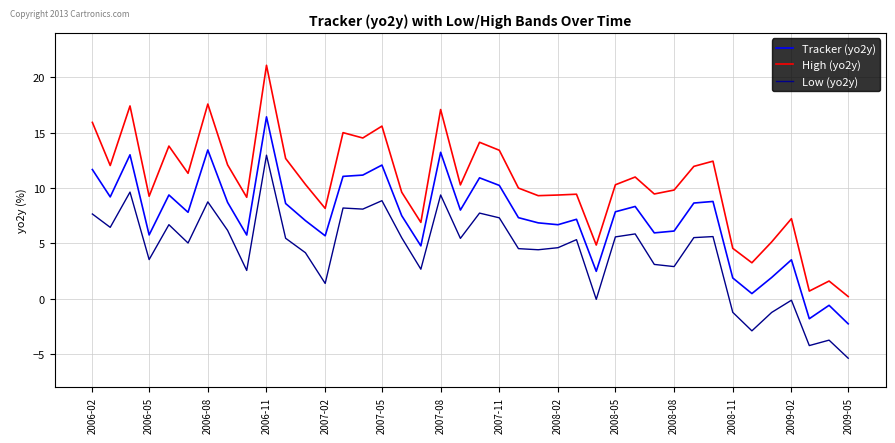

What is the greatest value displayed?

21.1